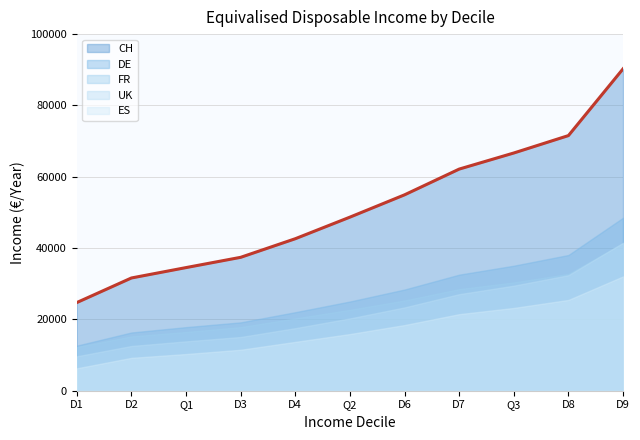

At which label does CH first exceed 48678?

D6